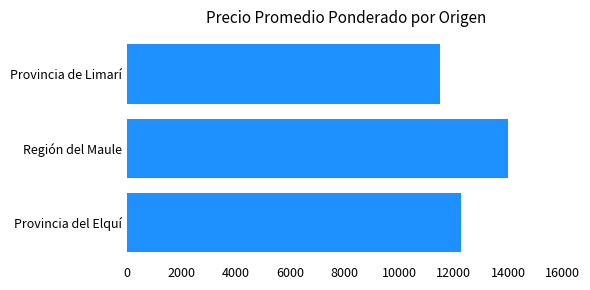

What is the difference between the maximum and second lowest values?

1743